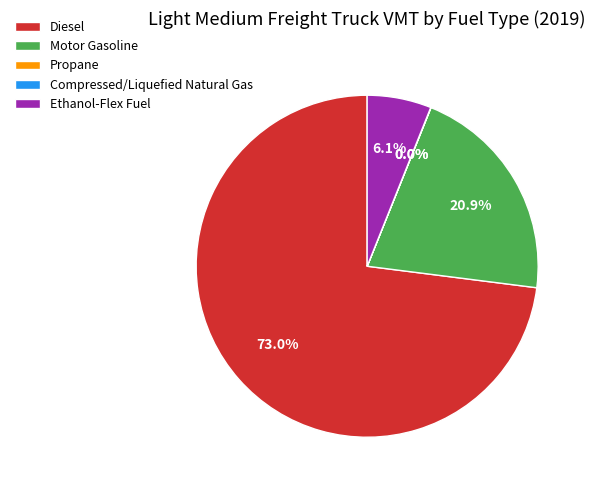

To the nearest percent, what portion does Ethanol-Flex Fuel represent?

6%